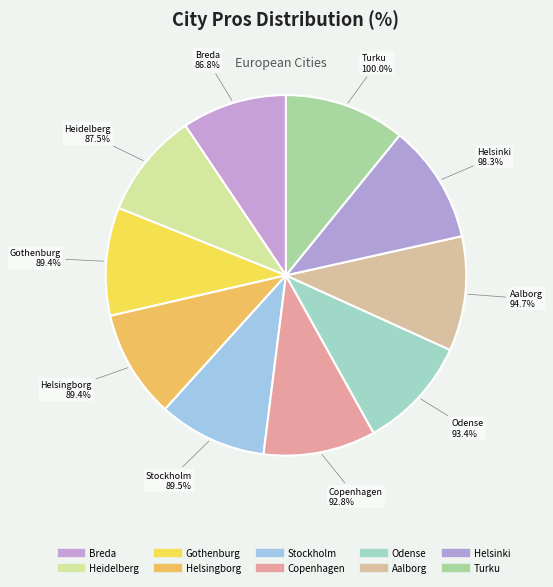

Rank the categories by value from lowest to highest.

Breda, Heidelberg, Gothenburg, Helsingborg, Stockholm, Copenhagen, Odense, Aalborg, Helsinki, Turku